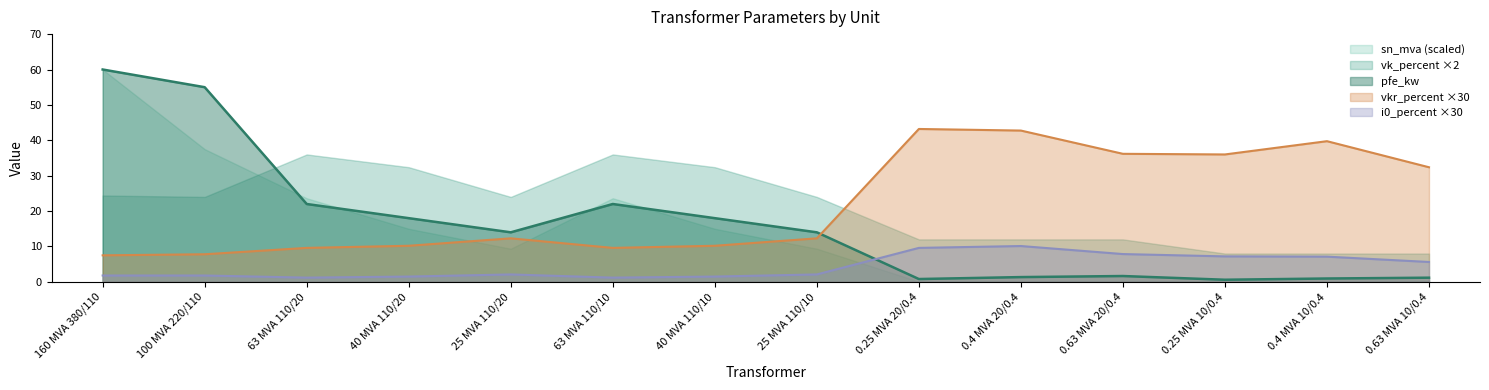

Which series has the largest total across all categories?

vkr_percent ×30